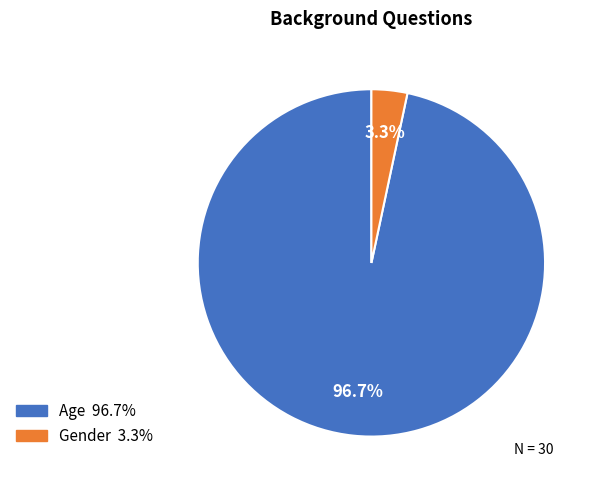

Which slice is the smallest?

Gender